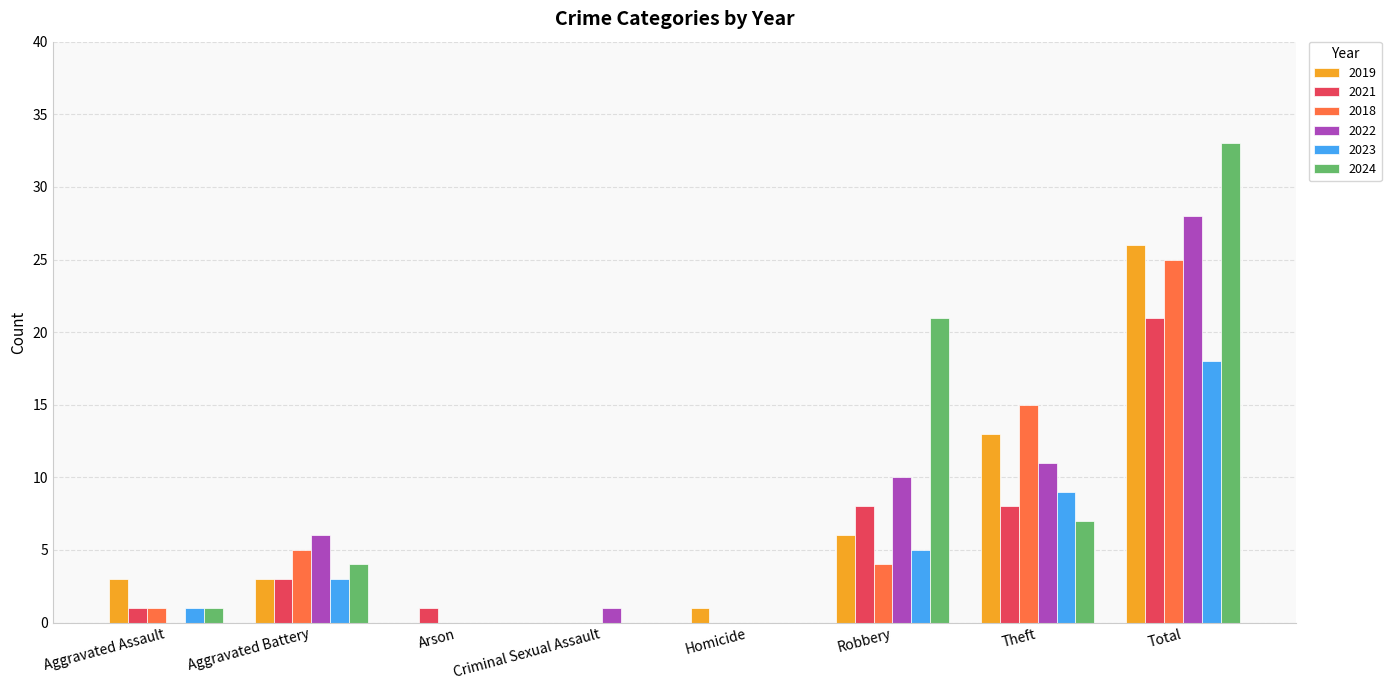

Reading right to left, extract all data points from this chart.

2019: Total=26	Theft=13	Robbery=6	Homicide=1	Criminal Sexual Assault=0	Arson=0	Aggravated Battery=3	Aggravated Assault=3
2021: Total=21	Theft=8	Robbery=8	Homicide=0	Criminal Sexual Assault=0	Arson=1	Aggravated Battery=3	Aggravated Assault=1
2018: Total=25	Theft=15	Robbery=4	Homicide=0	Criminal Sexual Assault=0	Arson=0	Aggravated Battery=5	Aggravated Assault=1
2022: Total=28	Theft=11	Robbery=10	Homicide=0	Criminal Sexual Assault=1	Arson=0	Aggravated Battery=6	Aggravated Assault=0
2023: Total=18	Theft=9	Robbery=5	Homicide=0	Criminal Sexual Assault=0	Arson=0	Aggravated Battery=3	Aggravated Assault=1
2024: Total=33	Theft=7	Robbery=21	Homicide=0	Criminal Sexual Assault=0	Arson=0	Aggravated Battery=4	Aggravated Assault=1